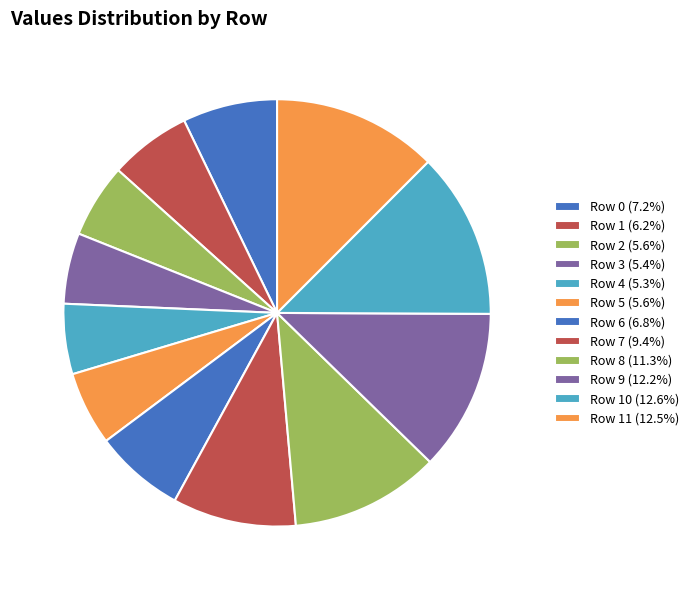

Is there a majority slice in this chart?

No